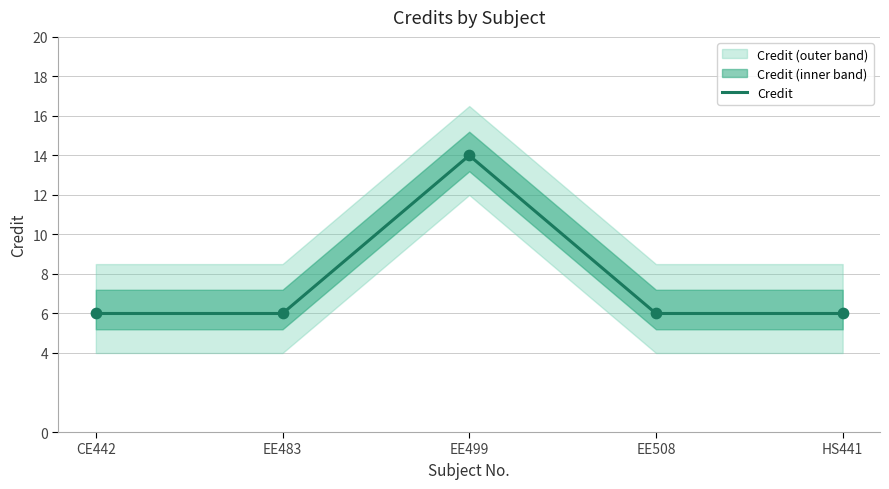

What is the ratio of the value at CE442 to the value at EE483?

1.0